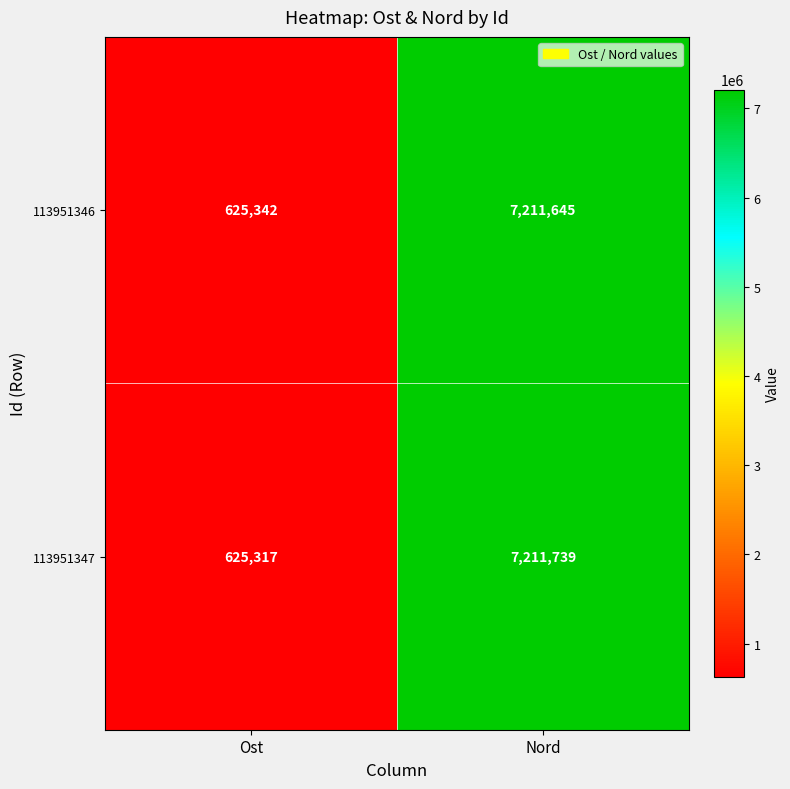

What is the difference between the 113951346 values at Nord and Ost?

6586303